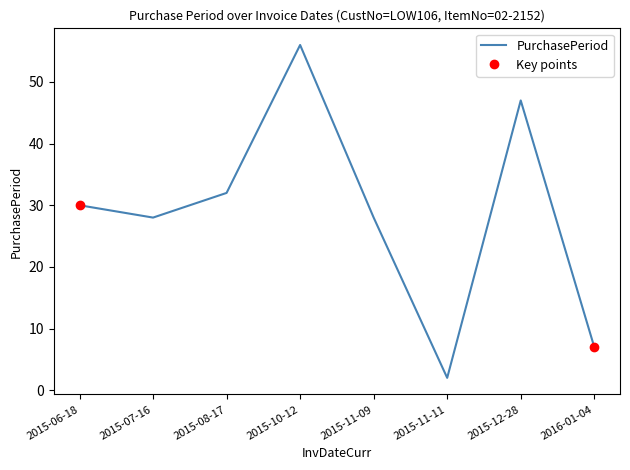

List the labels in order of value, smallest first.

2015-11-11, 2016-01-04, 2015-07-16, 2015-11-09, 2015-06-18, 2015-08-17, 2015-12-28, 2015-10-12